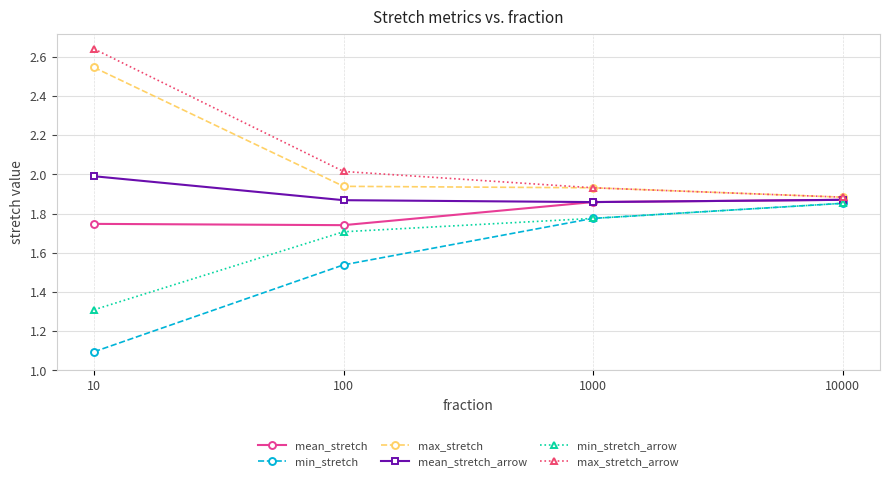

The value of max_stretch_arrow at 10000 is 1.9. True or false?

True